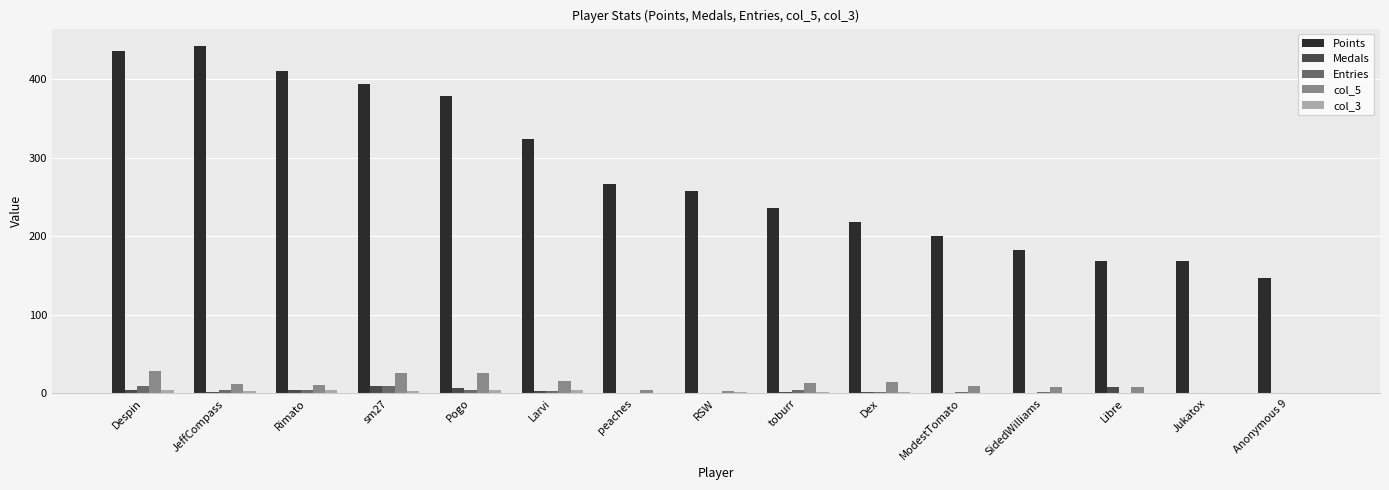

The value of Points at Jukatox is 231. True or false?

False